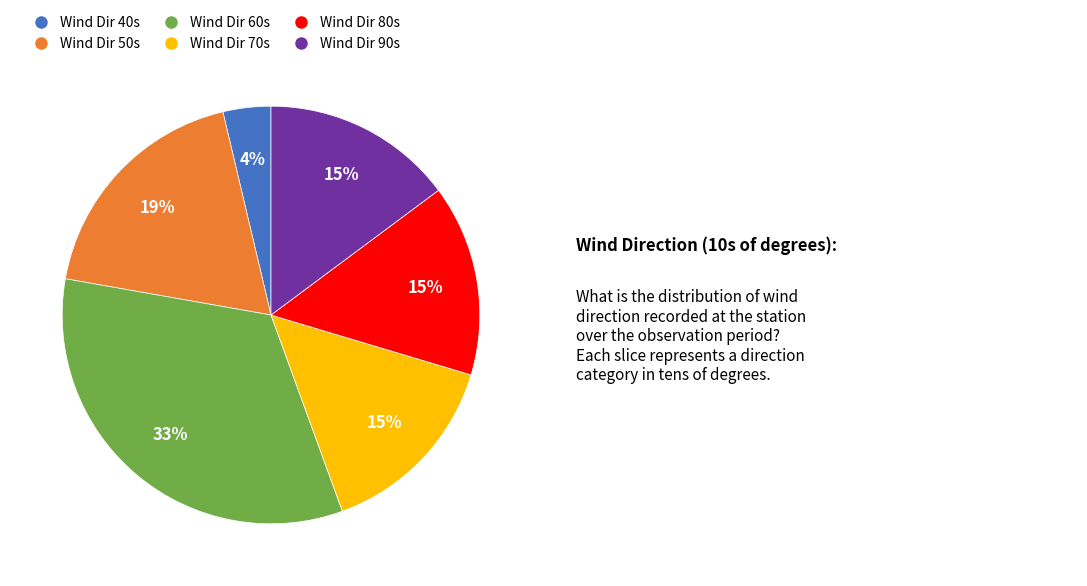

Does any single category account for the majority?

No